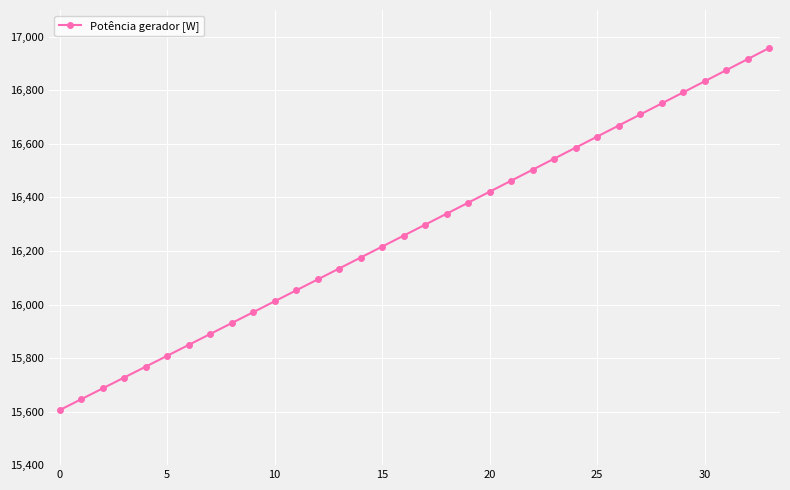

What is the smallest value displayed?

15605.4